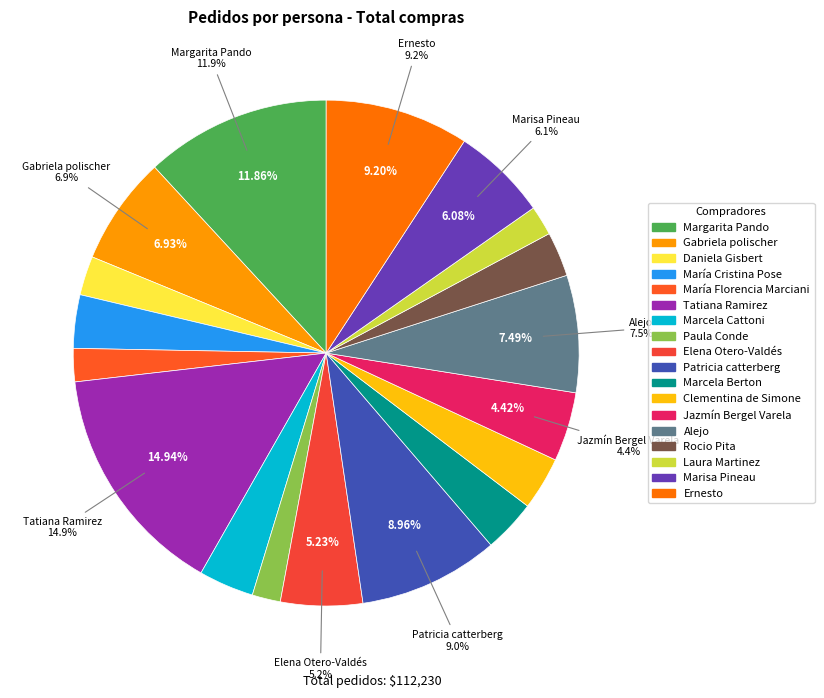

How many slices are in this pie chart?

18